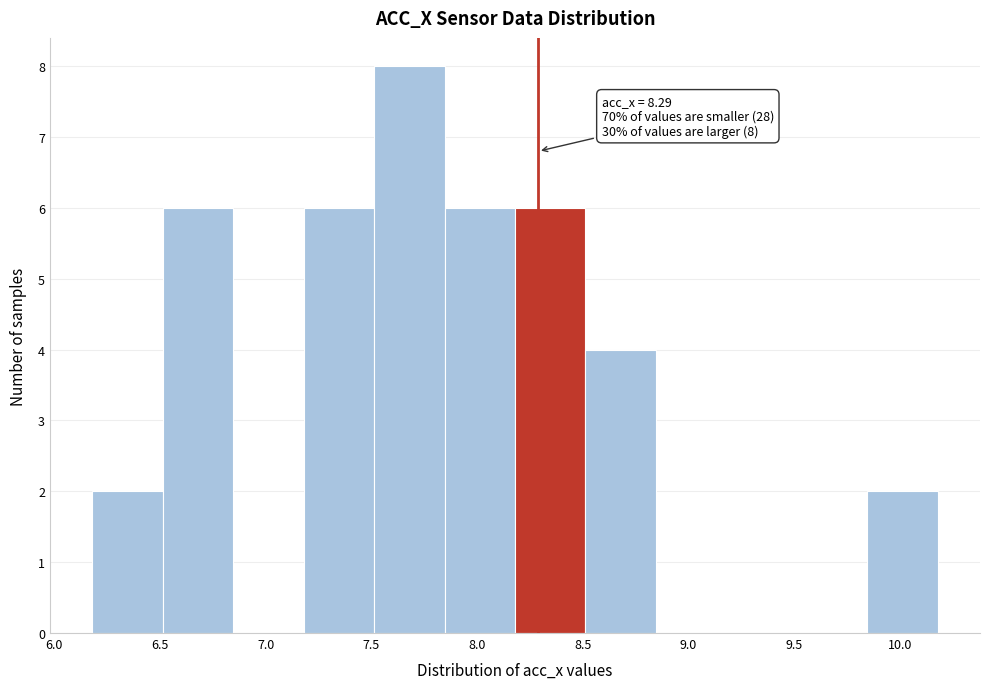

Over which range of the x-axis is the bar tallest?

7.50 to 7.85